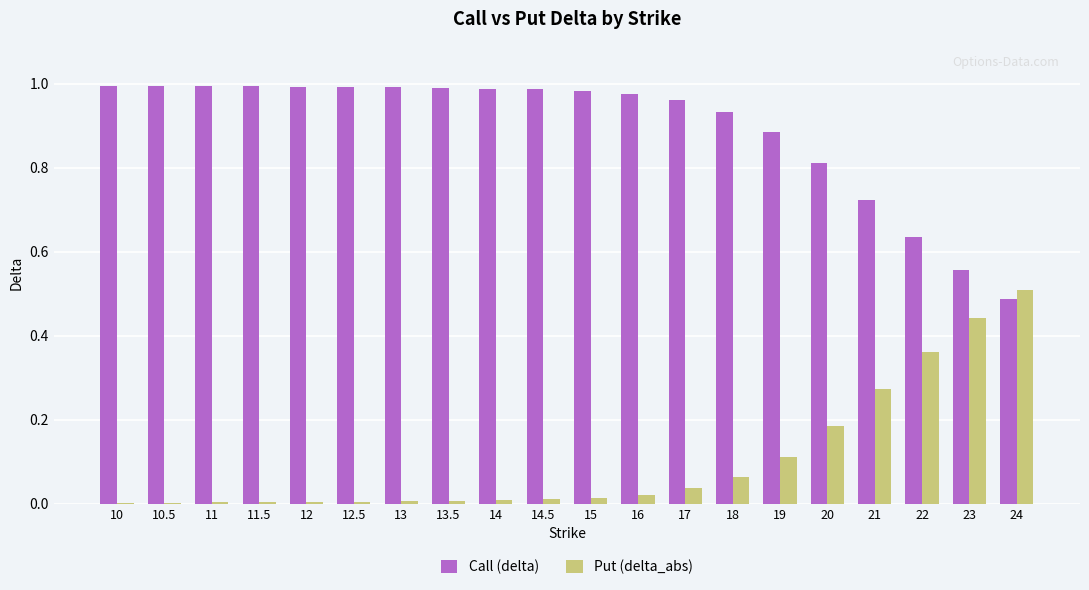

Is the value of Call (delta) at 13 greater than the value of Put (delta_abs) at 15?

Yes